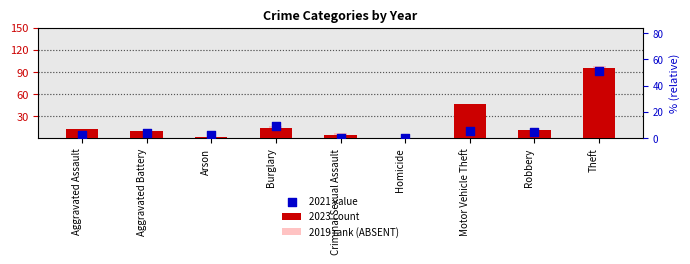

What are all the series names shown in the legend?

2023 count, 2019 rank (ABSENT), 2021 value